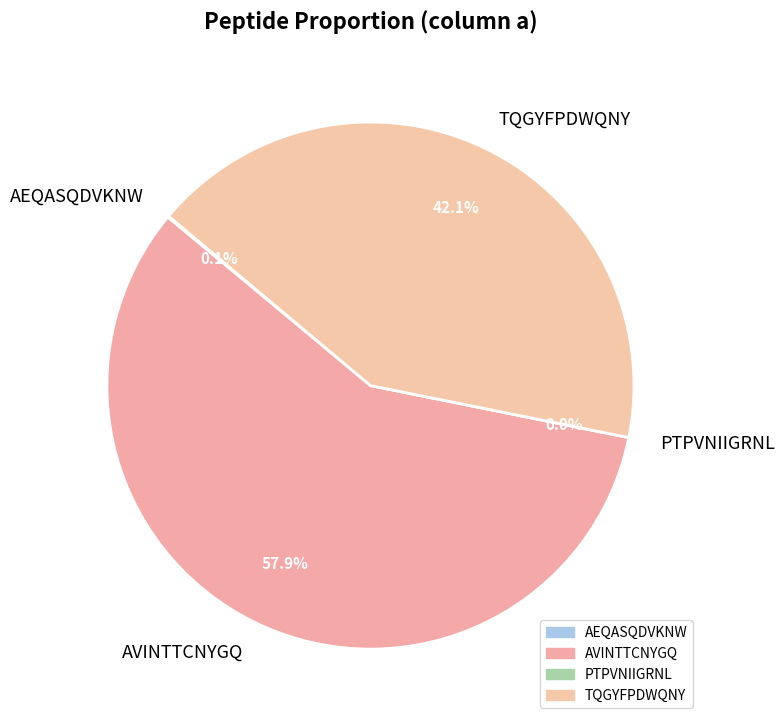

Combined, do PTPVNIIGRNL and AVINTTCNYGQ account for over 50%?

Yes